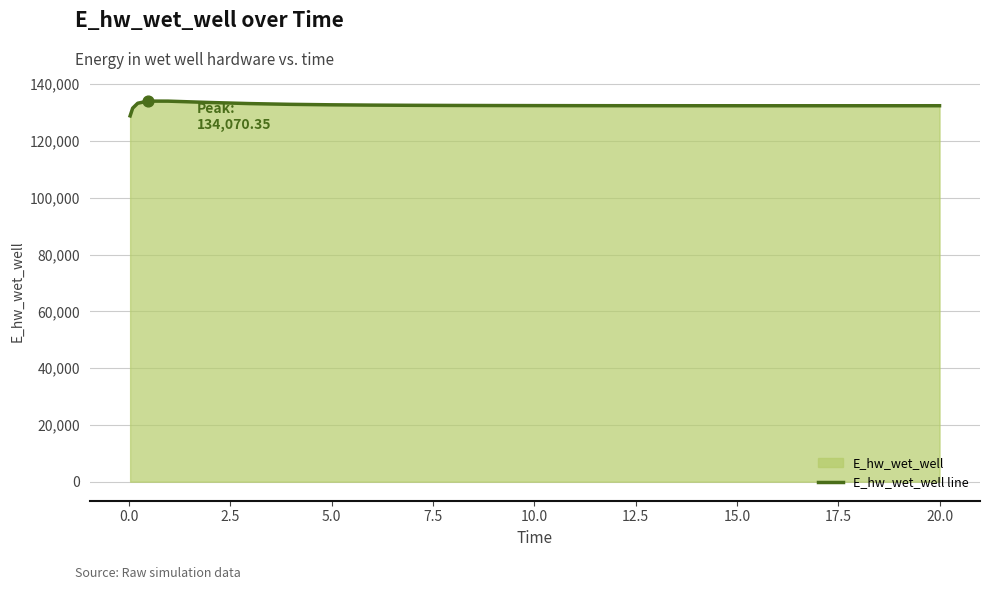

What is the maximum value shown in the chart?

134070.3